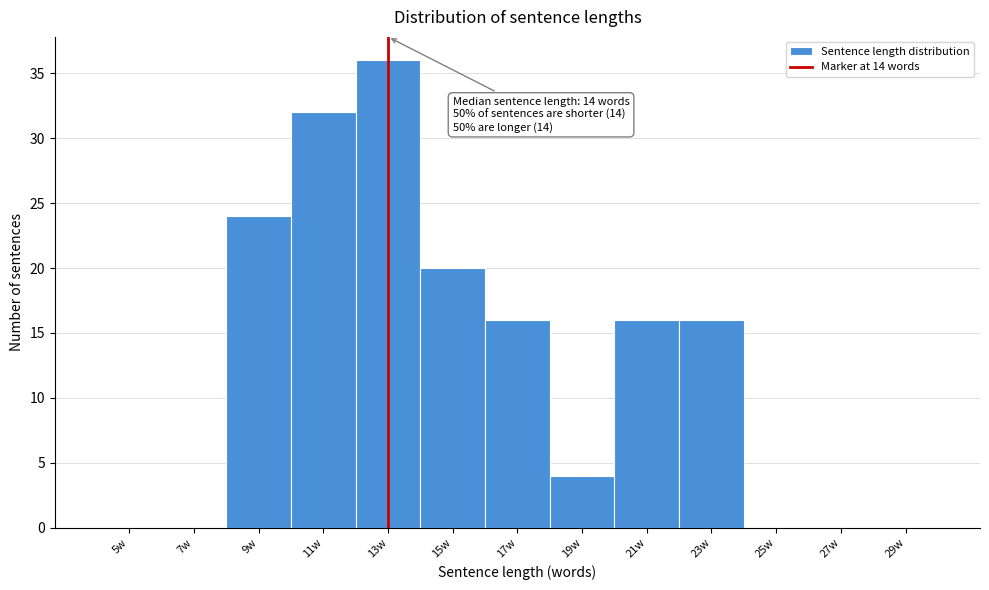

Reading left to right, extract all data points from this chart.

5w=0	7w=0	9w=24	11w=32	13w=36	15w=20	17w=16	19w=4	21w=16	23w=16	25w=0	27w=0	29w=0